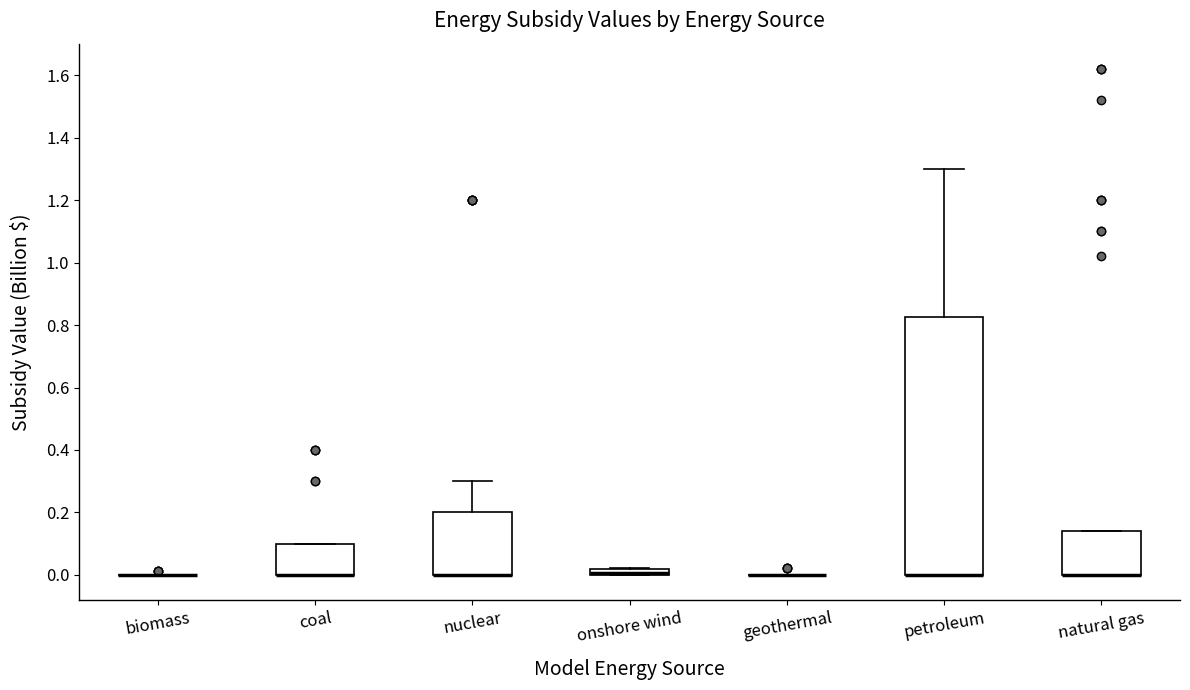

Where is the upper edge of the box for coal on the y-axis? The values are not printed on the chart, so give them approximately, as read against the axis.

0.10